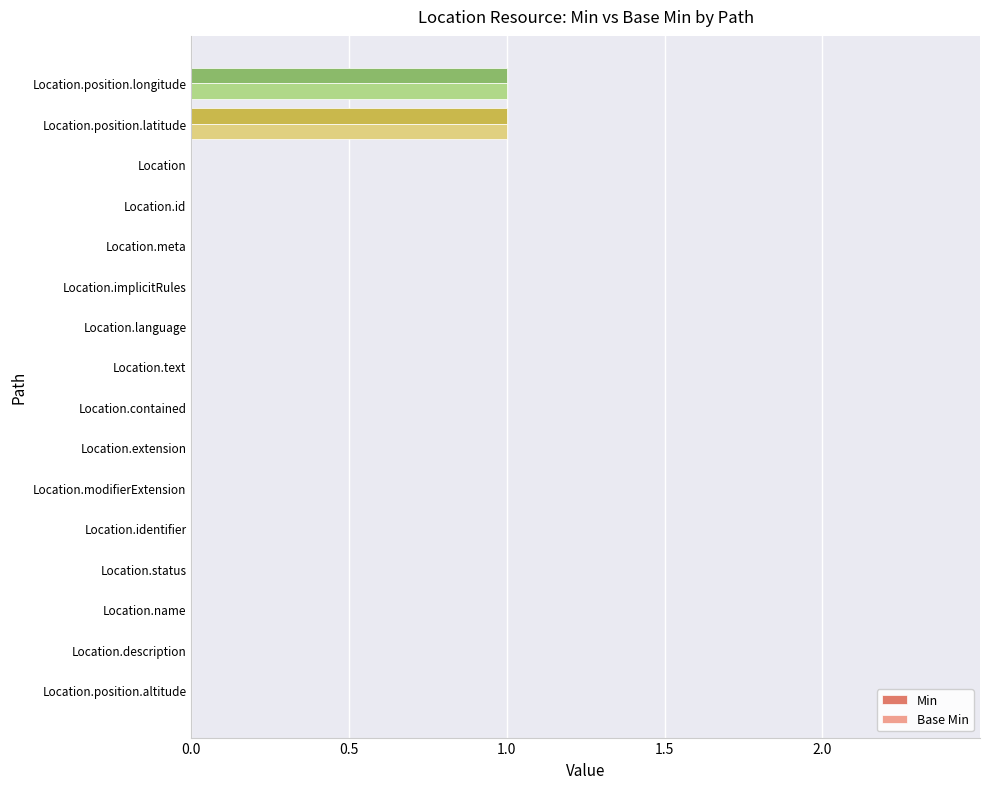

The value of Base Min at Location.id is 0. True or false?

True